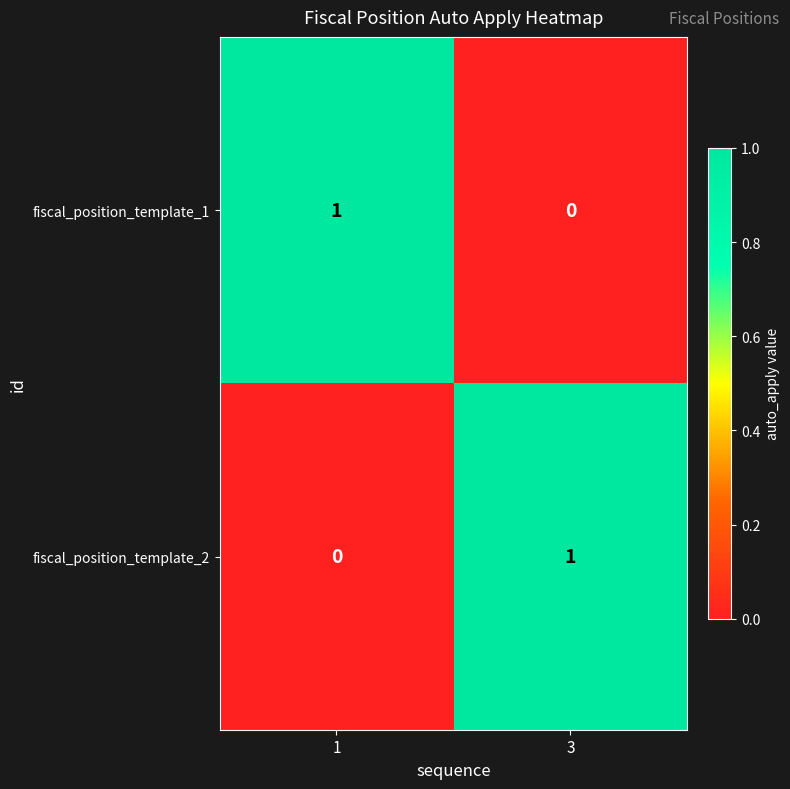

Which category has the highest value in the fiscal_position_template_2 series?

3